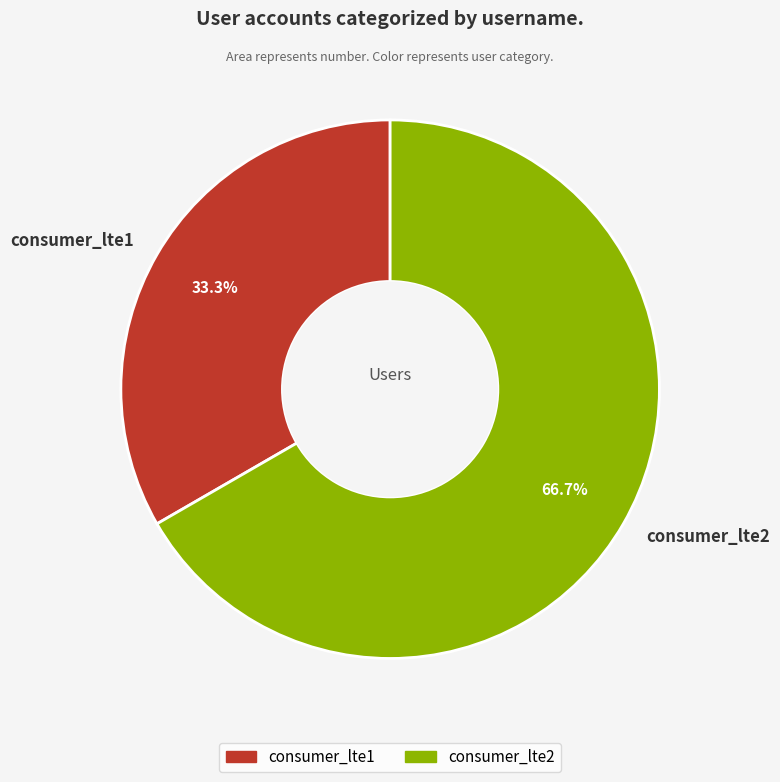

Combined, do consumer_lte2 and consumer_lte1 account for over 50%?

Yes